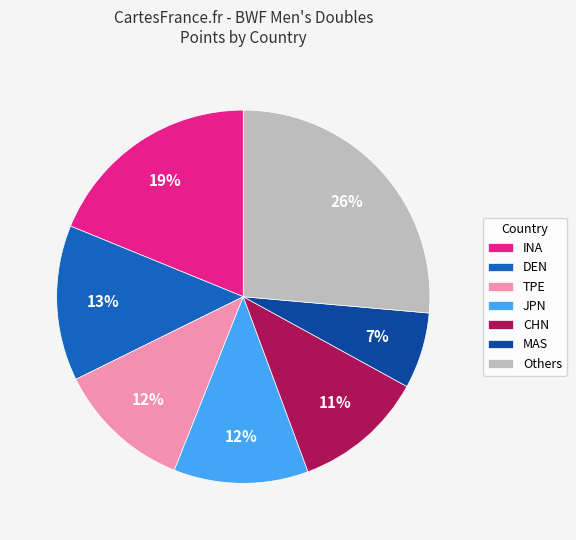

Count the number of slices in the pie.

7